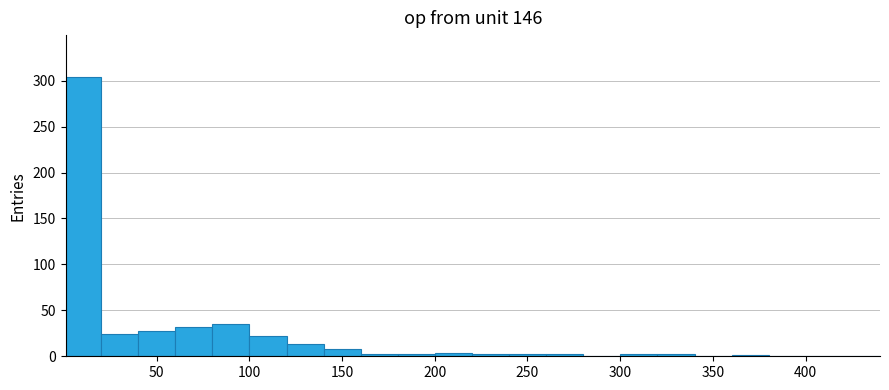

Around what value on the x-axis is the tallest bar? Give the approximate position of its centre, as read against the axis.

10